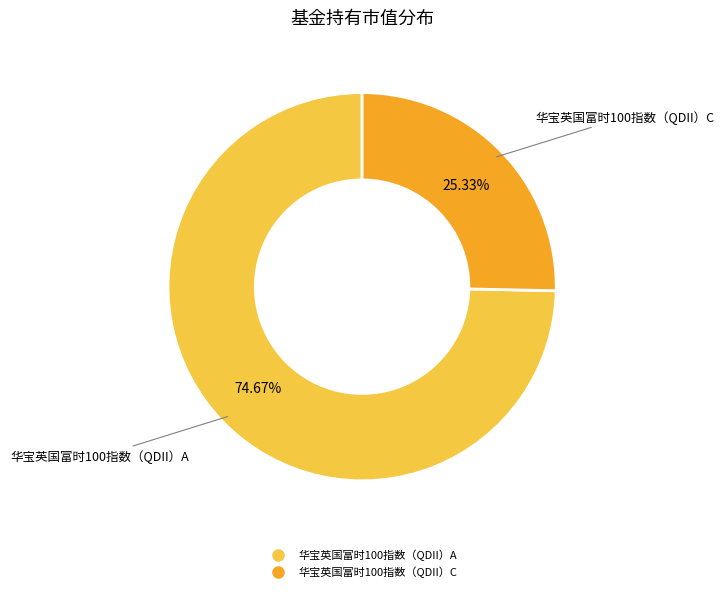

Does any single category account for the majority?

Yes